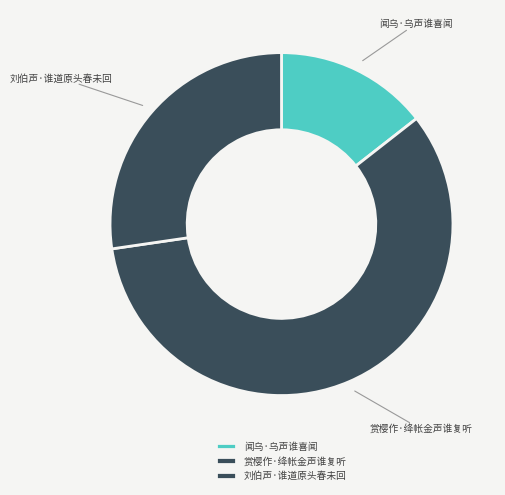

Do 刘伯声·谁道原头春未回 and 赏樱作·绛帐金声谁复听 together represent more than half of the pie?

Yes